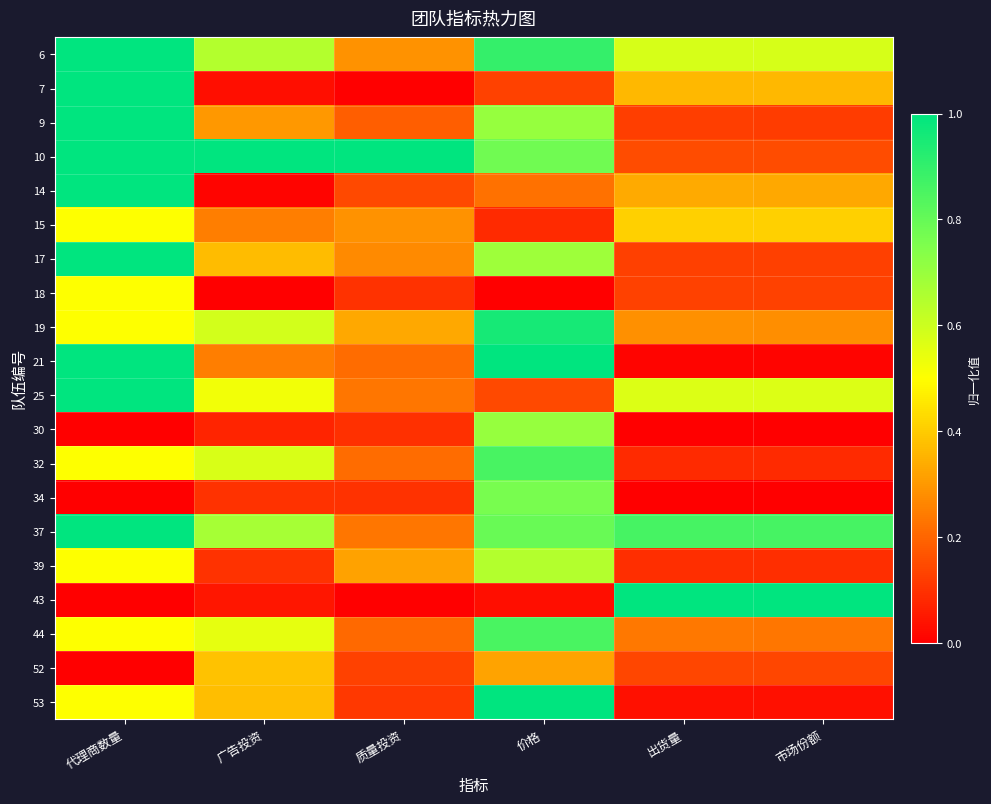

Rank the series at 市场份额 from highest to lowest value.

43, 37, 6, 25, 15, 7, 14, 19, 44, 10, 52, 18, 17, 9, 39, 32, 53, 21, 30, 34